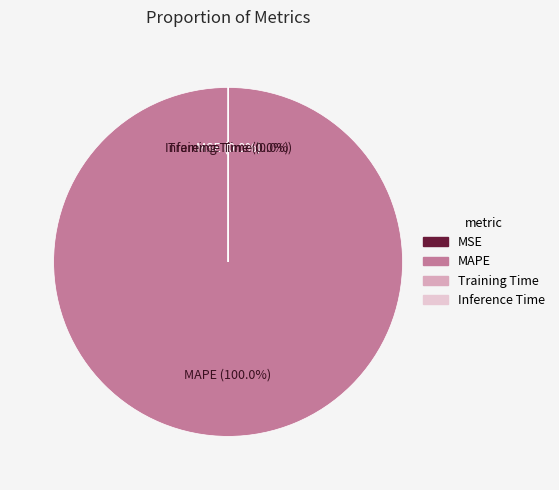

What is the change in value from Training Time to Inference Time?

+1.0